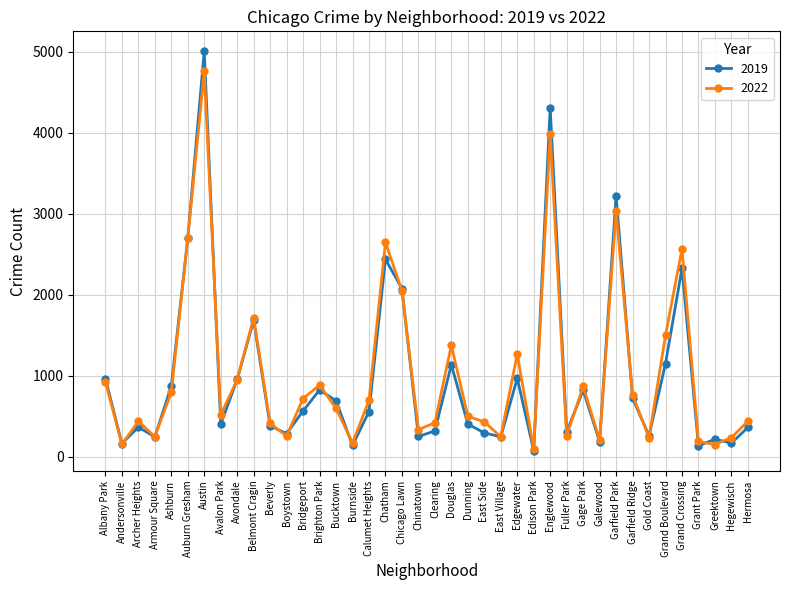

How many interior local peaks does the 2022 series have?

11